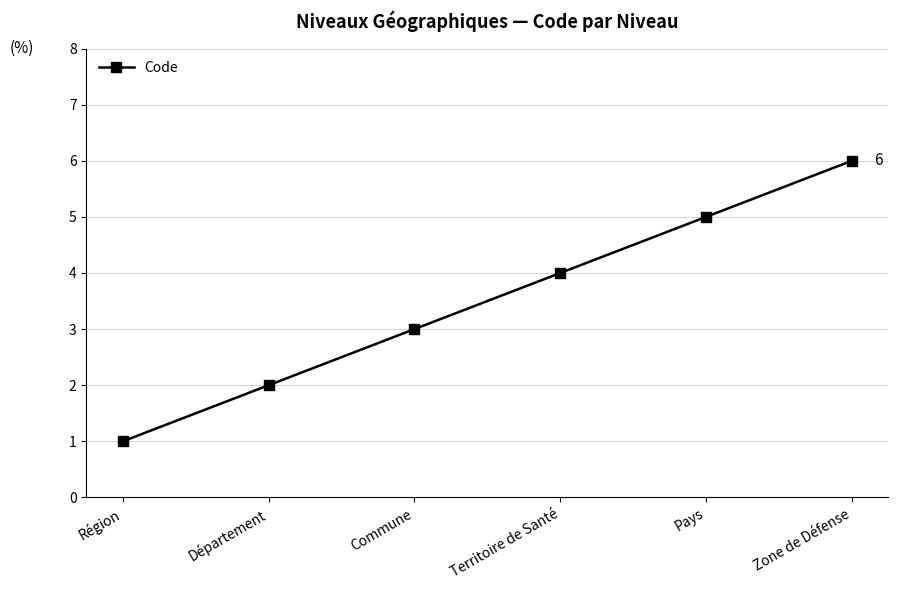

What is the change in value from Région to Département?

+1